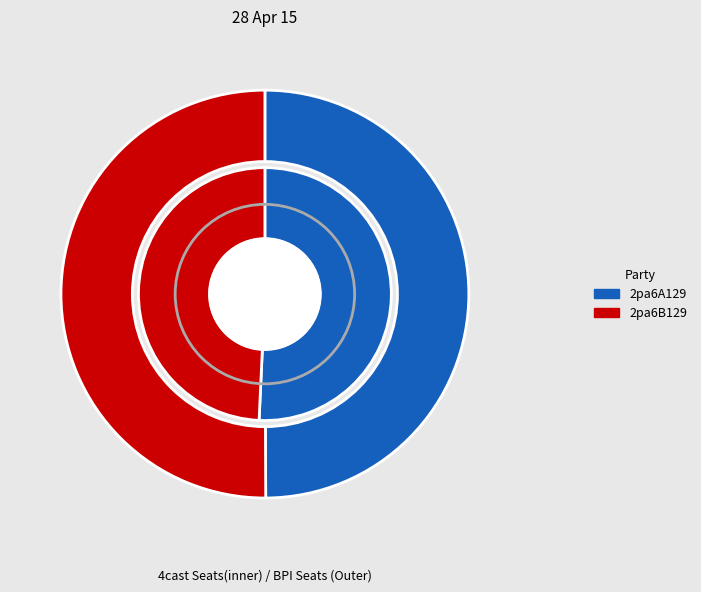

Is it true that 2pa6B129 is 50% of the pie?

True